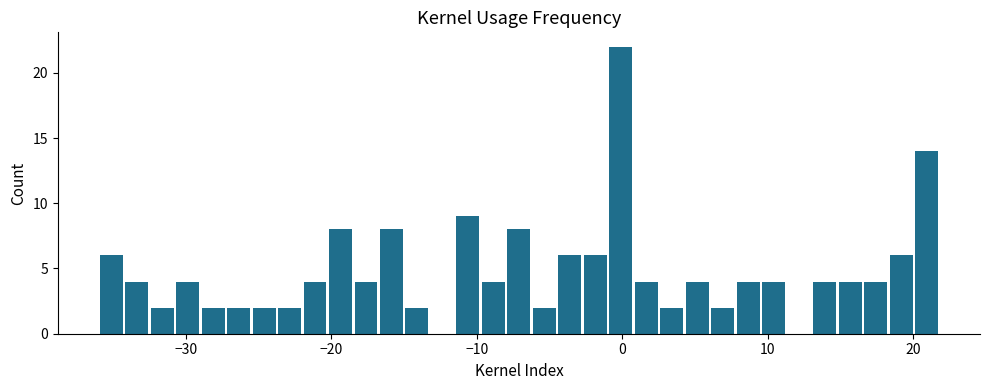

Read against the x-axis, roughly where is the centre of the tallest bar?

0